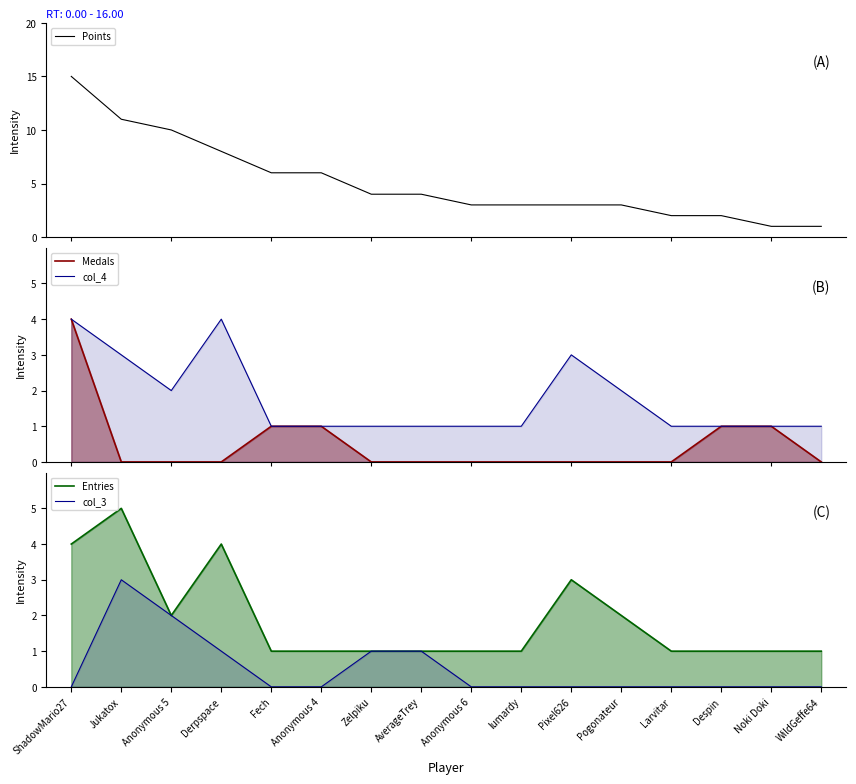

Rank the categories by col_3 value from lowest to highest.

ShadowMario27, Fech, Anonymous 4, Anonymous 6, lumardy, Pixel626, Pogonateur, Larvitar, Despin, Noki Doki, WildGeffe64, Derpspace, Zelpiku, AverageTrey, Anonymous 5, Jukatox